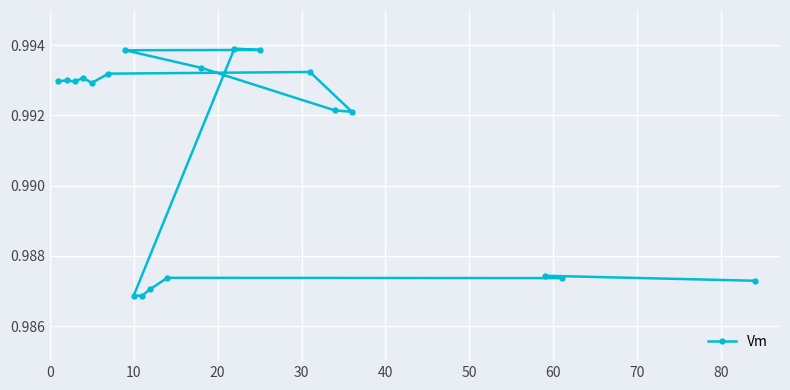

How many values are between 0 and 1?

20